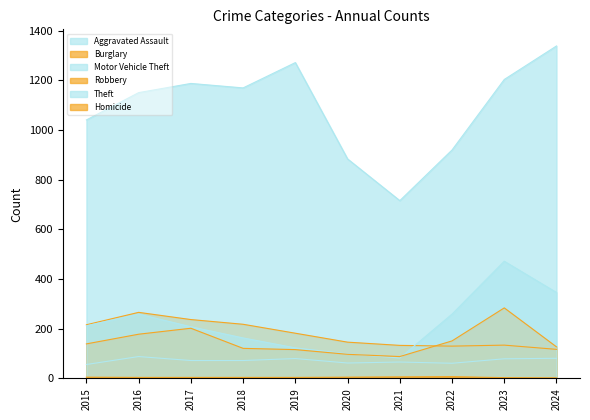

Which series has the largest range (max minus min)?

Theft